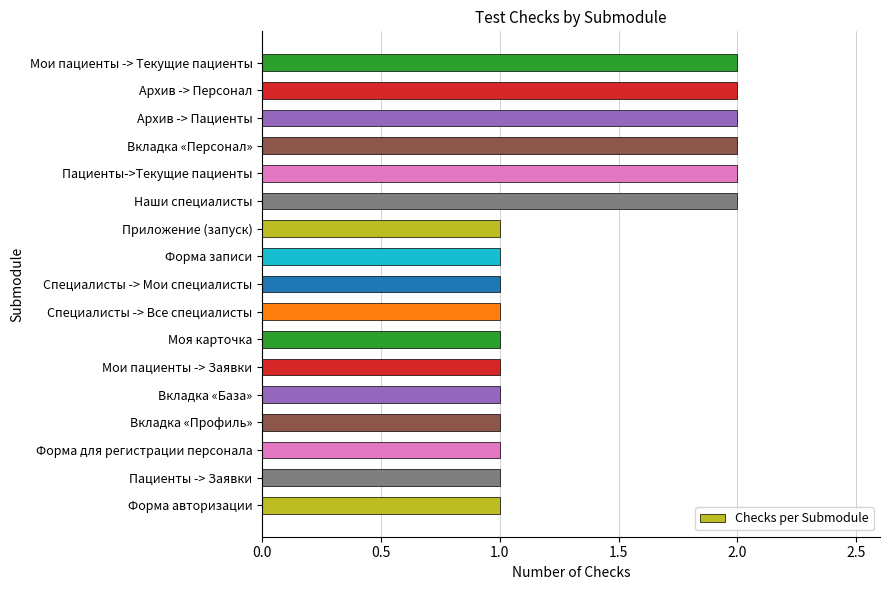

Count the number of data series in this chart.

1